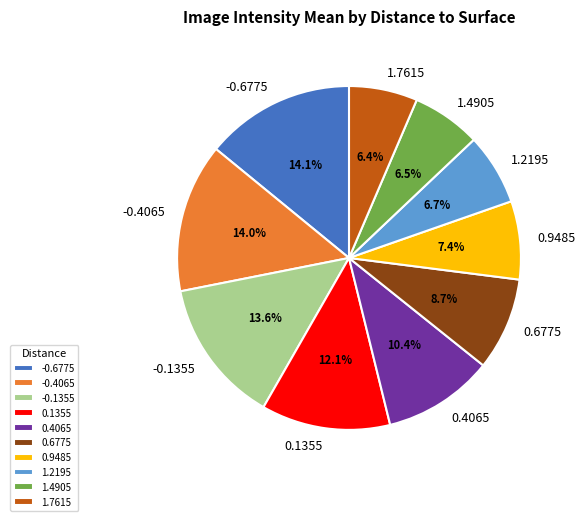

What is the ratio of the value at 1.7615 to the value at 0.1355?

0.5